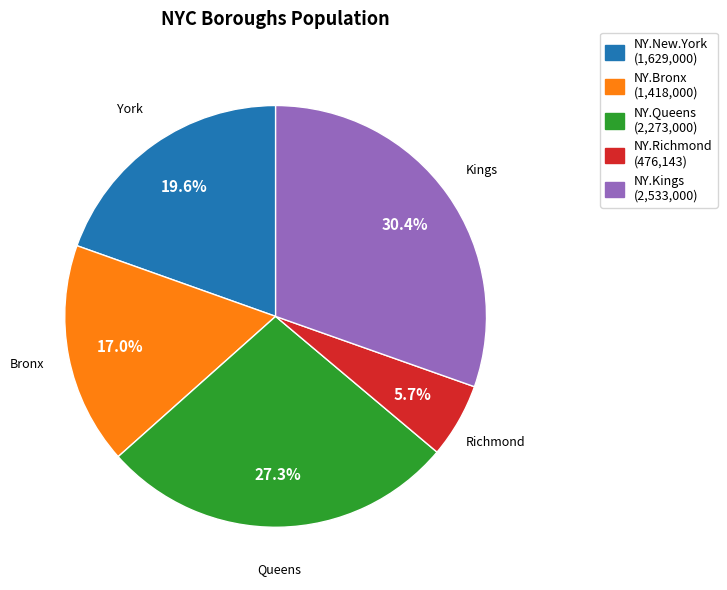

True or false: NY.Kings accounts for 30% of the total.

True